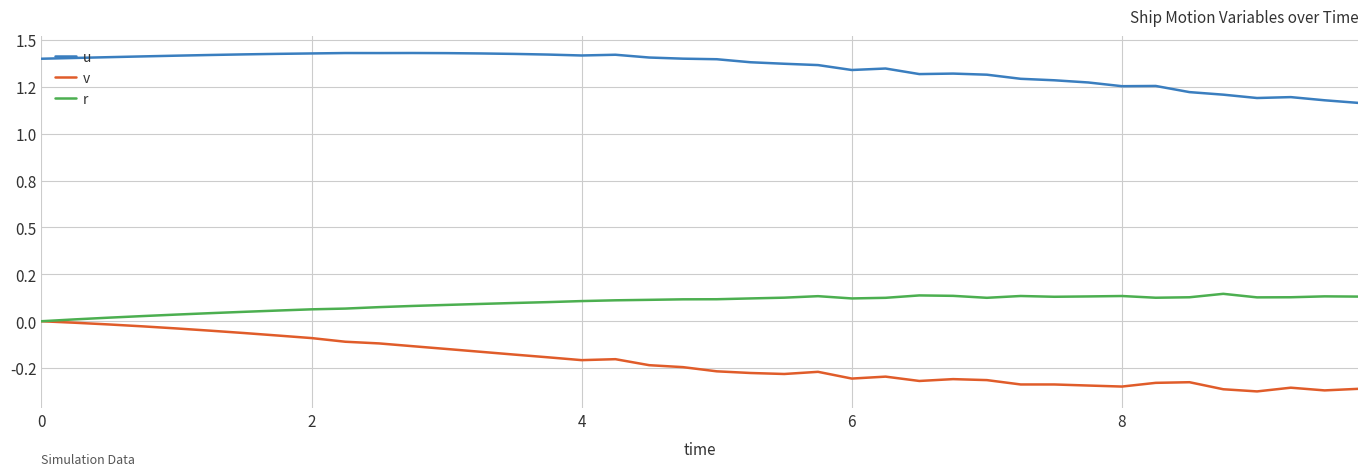

Which series has the largest total across all categories?

u